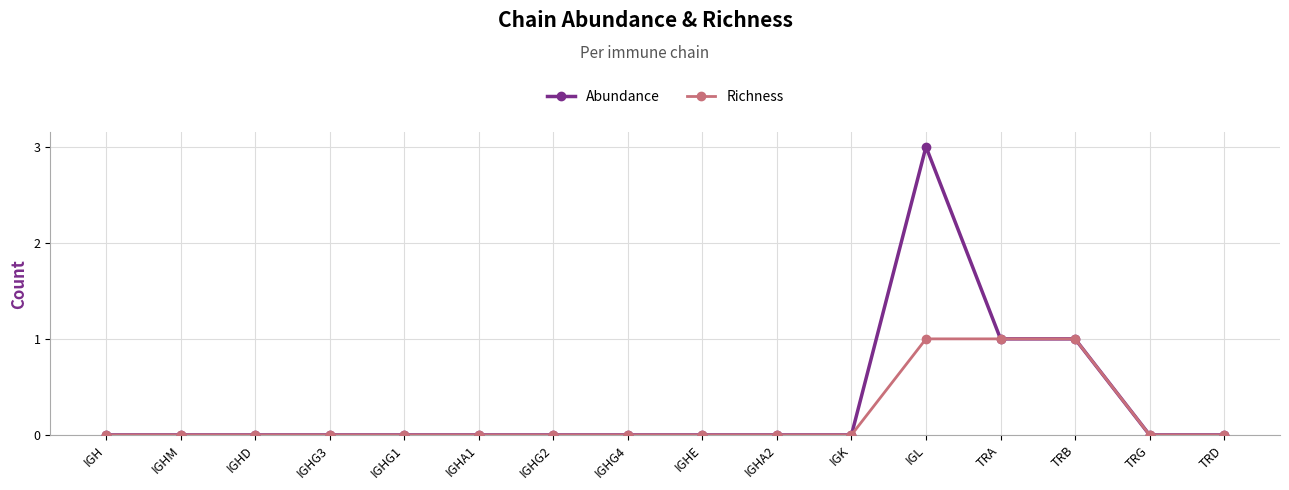

How many Abundance values are between 0 and 1?

15